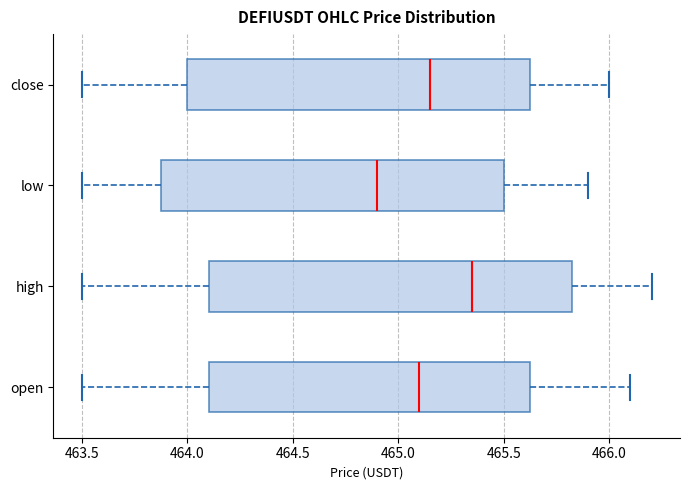

Reading bottom to top, read every box against the x-axis: the position of its median line, the range the box covers, and the ends of its whiskers. The values are not printed on the chart, so give them approximately, as read against the axis.

open: median 465.10, box 464.10 to 465.65, whiskers 463.50 to 466.10
high: median 465.35, box 464.10 to 465.85, whiskers 463.50 to 466.20
low: median 464.90, box 463.90 to 465.50, whiskers 463.50 to 465.90
close: median 465.15, box 464.00 to 465.65, whiskers 463.50 to 466.00